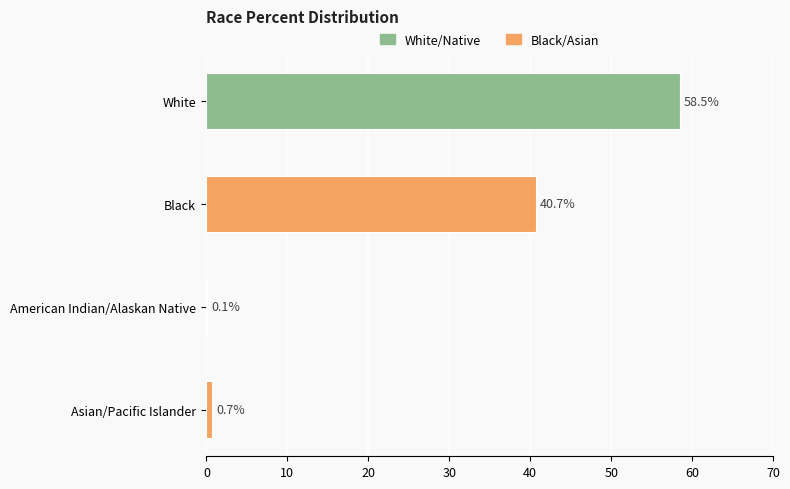

Is it true that the value at White is 58.5?

True